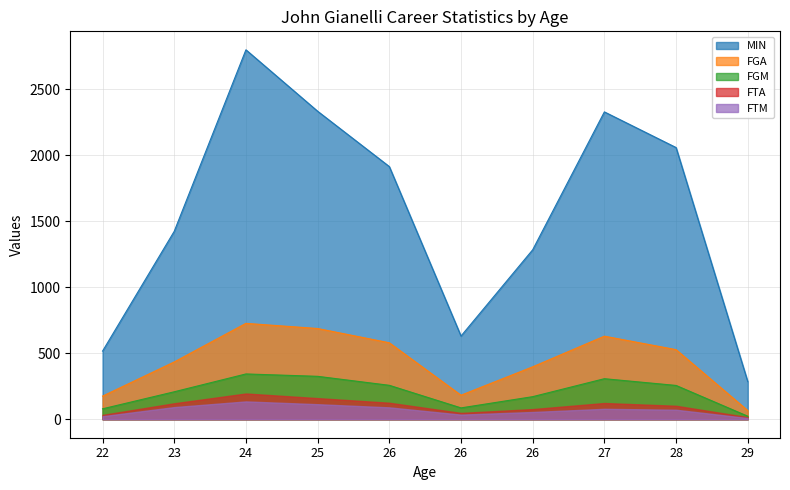

True or false: FGA and MIN intersect in this chart.

False